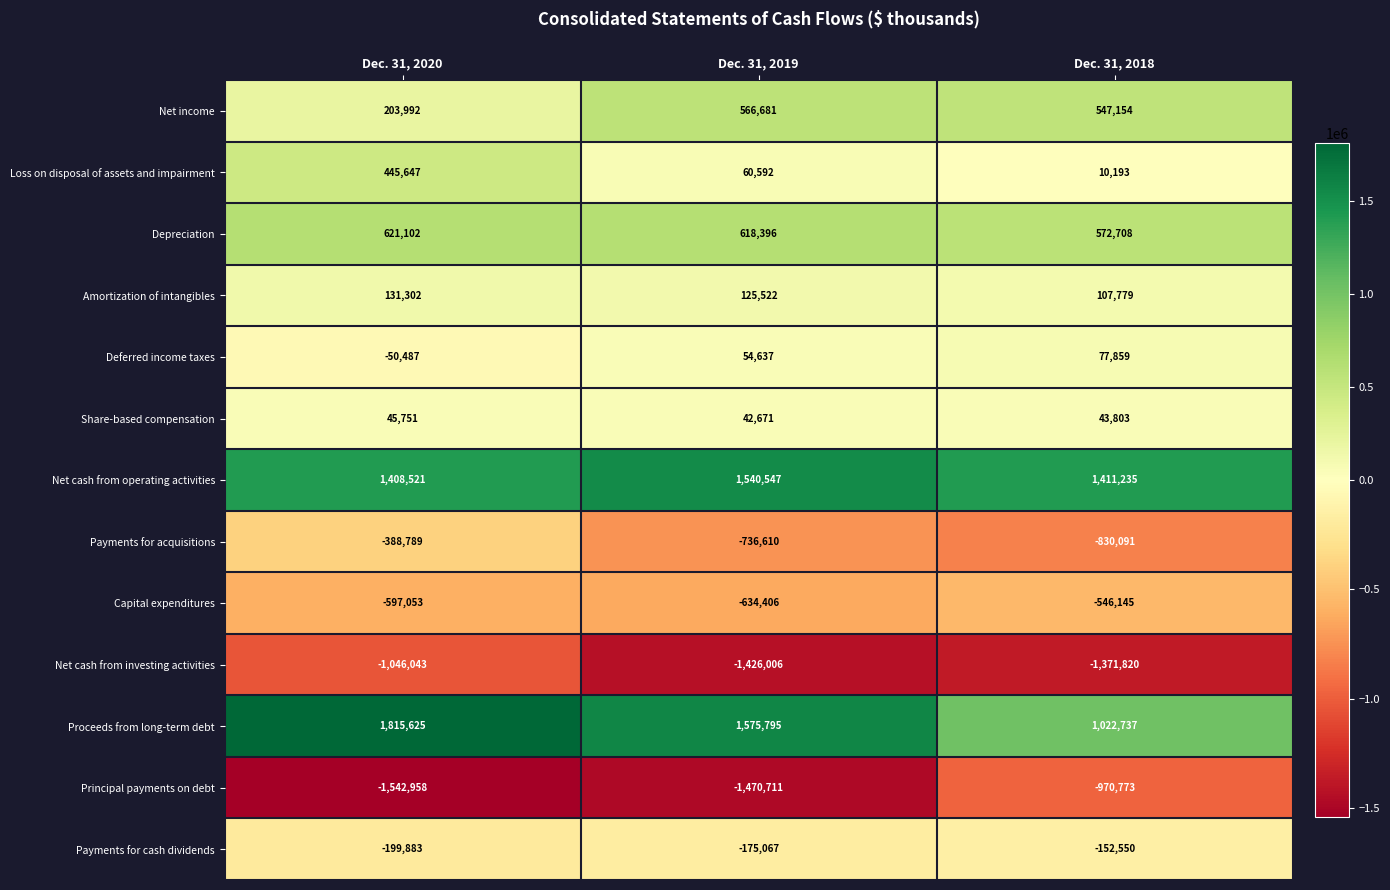

What is the total value across all series at Dec. 31, 2018?

-77911